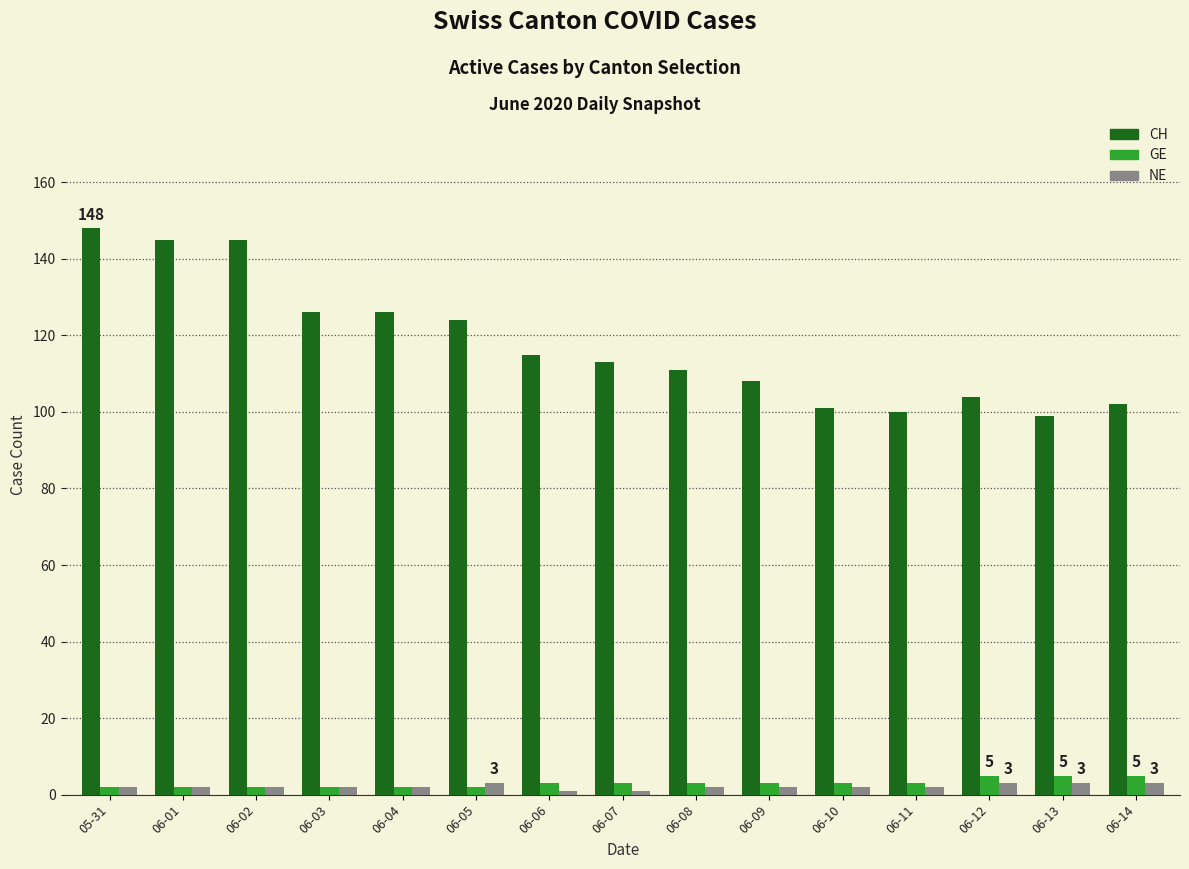

At how many categories does at least one series exceed 37?

15